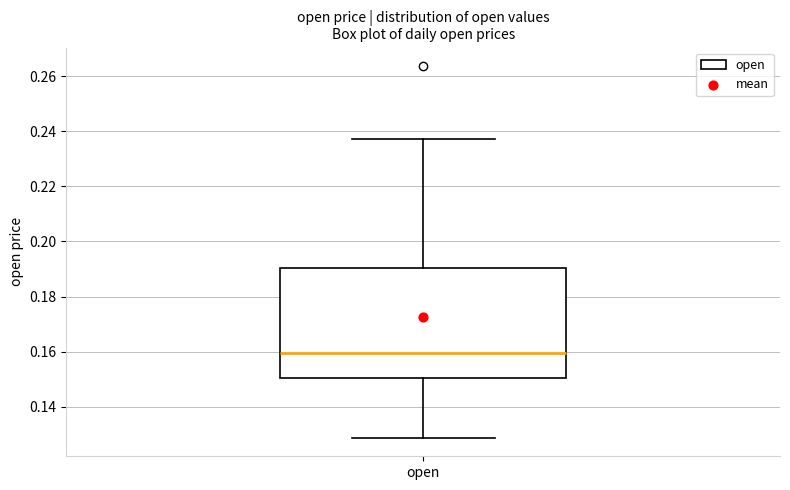

Read this box plot against the y-axis: the position of the median line, the range covered by the box, and the ends of both whiskers. The values are not printed on the chart, so give them approximately, as read against the axis.

median 0.160, box 0.150 to 0.190, whiskers 0.128 to 0.238